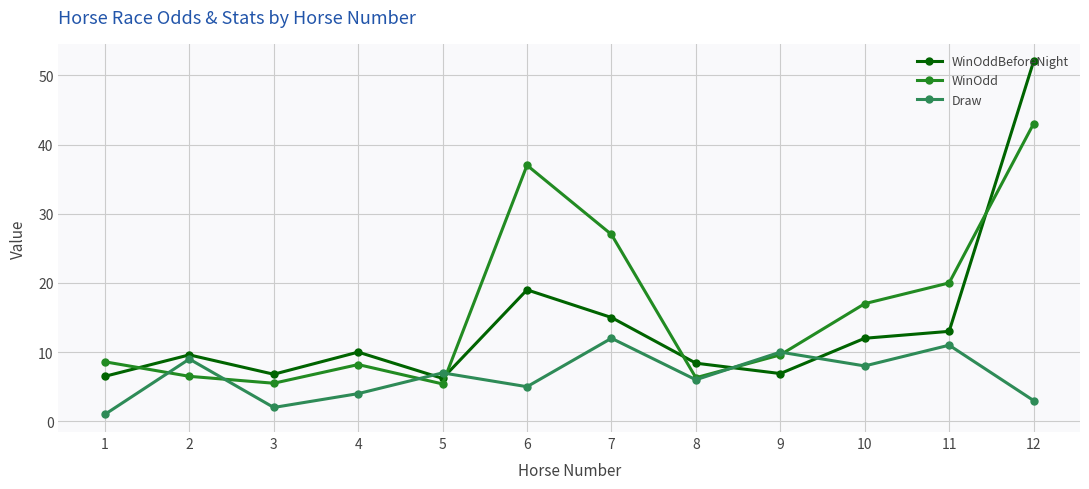

How many lines are shown in the chart?

3